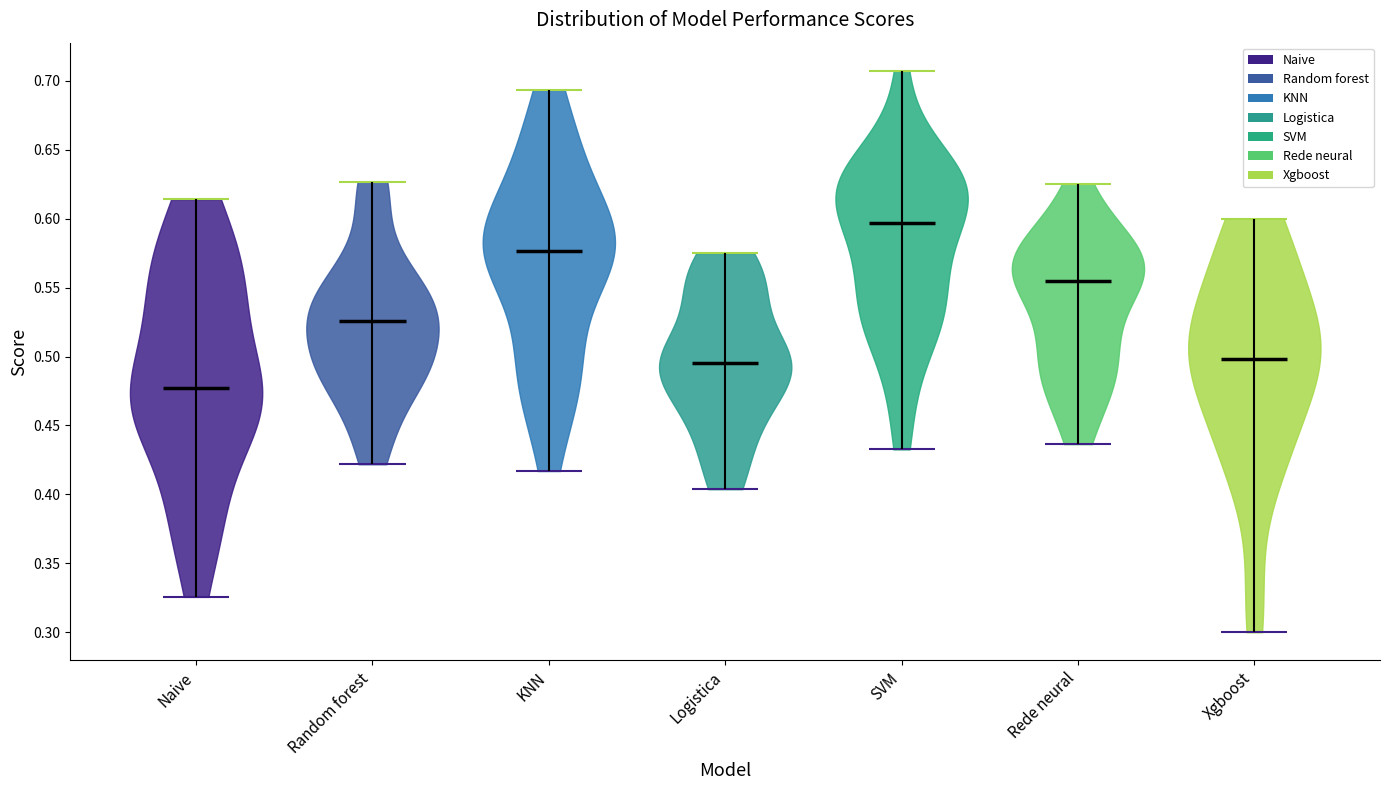

Which violin has the lowest median line?

Naive